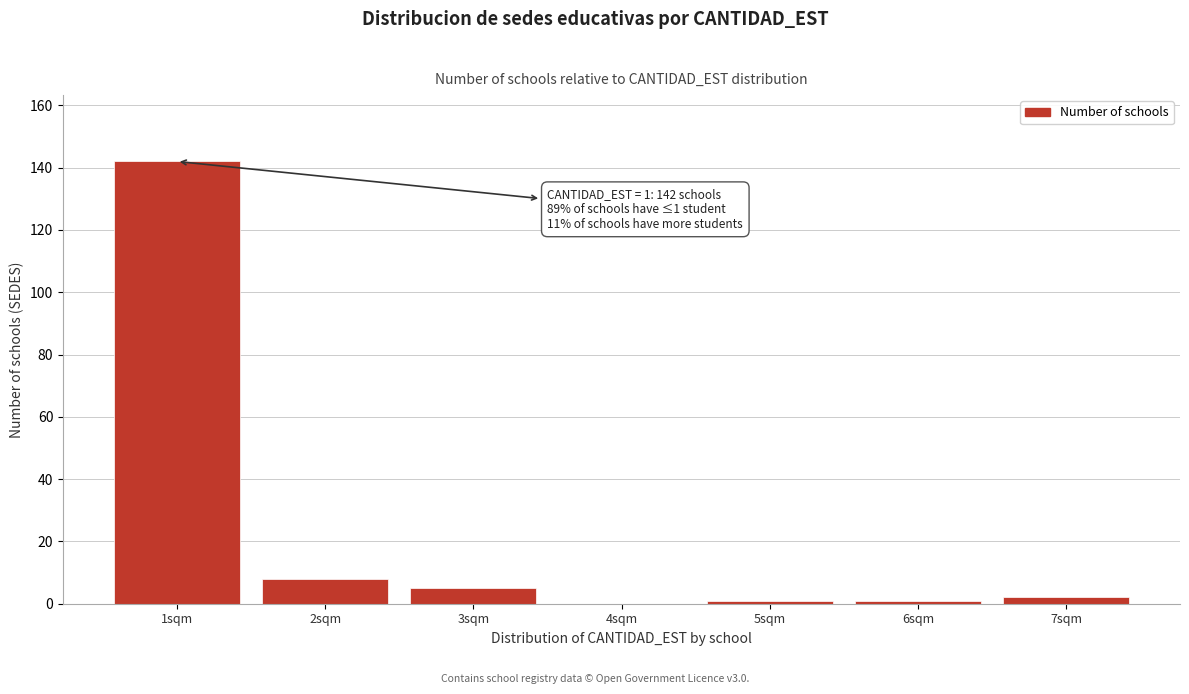

Reading right to left, extract all data points from this chart.

7sqm=2	6sqm=1	5sqm=1	4sqm=0	3sqm=5	2sqm=8	1sqm=142